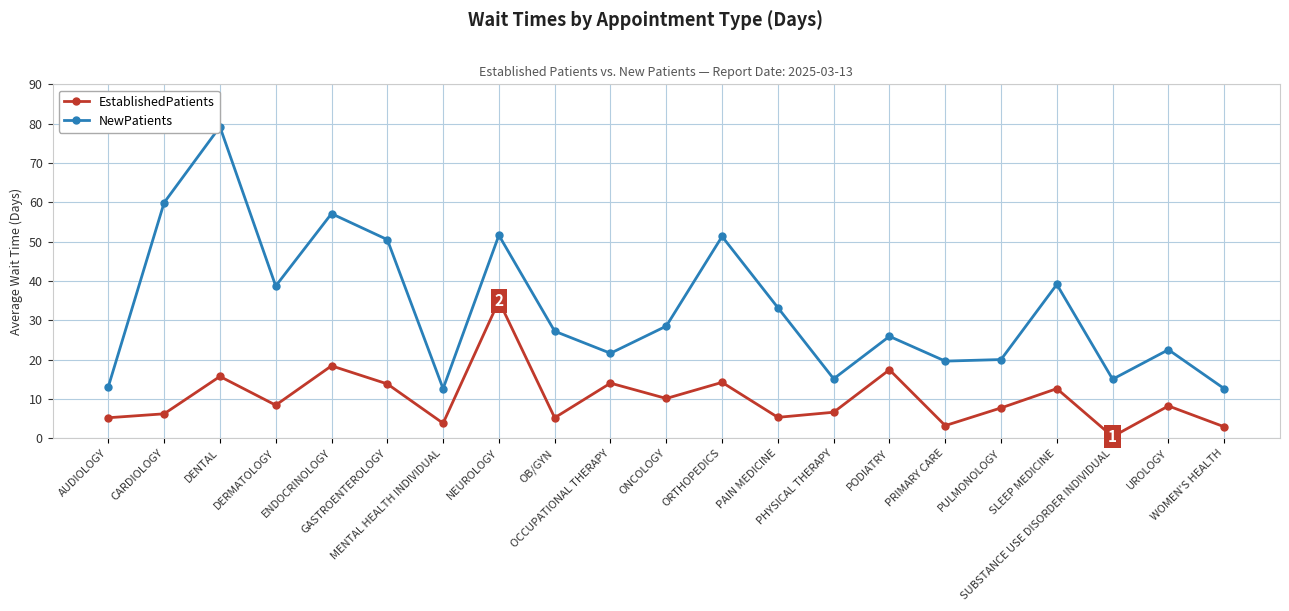

True or false: EstablishedPatients has a value of 4.1 at ONCOLOGY.

False